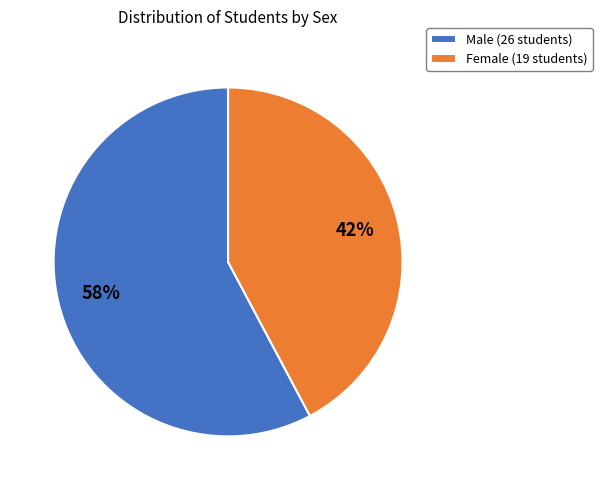

Does Male (26 students) account for over 50% of the chart?

Yes